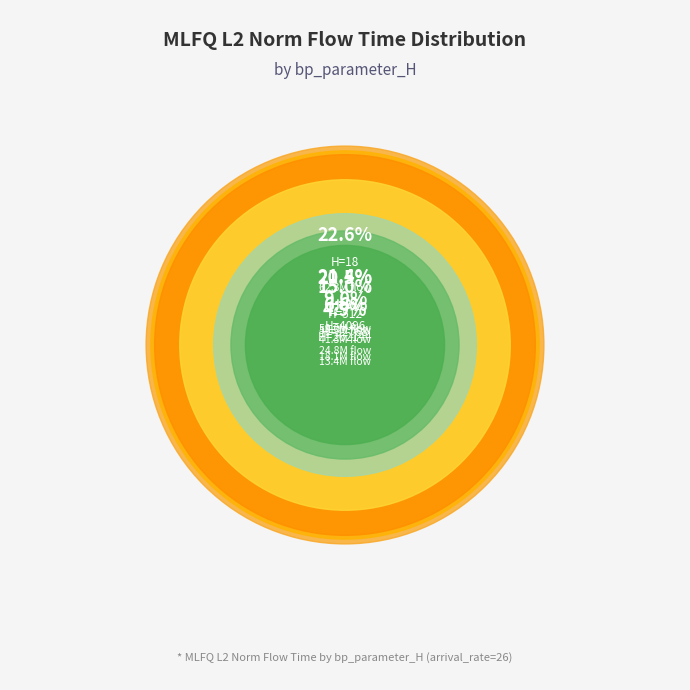

Do 32768 and 18 together represent more than half of the pie?

No